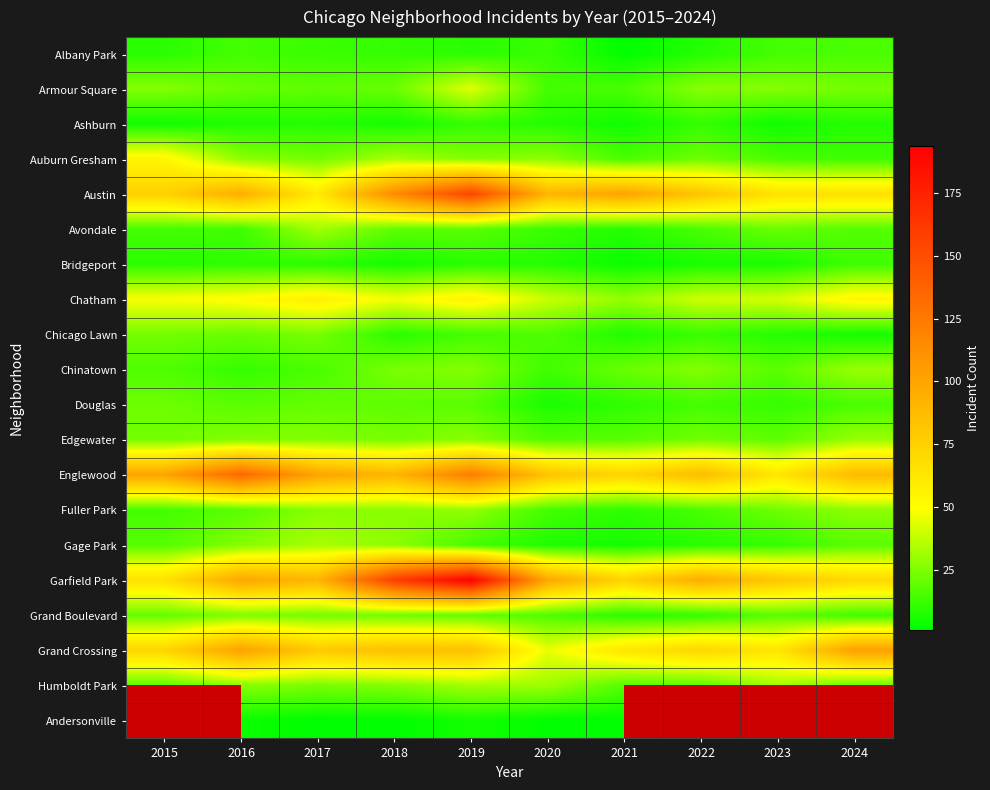

True or false: Douglas has a value of 6.0 at 2020.

True